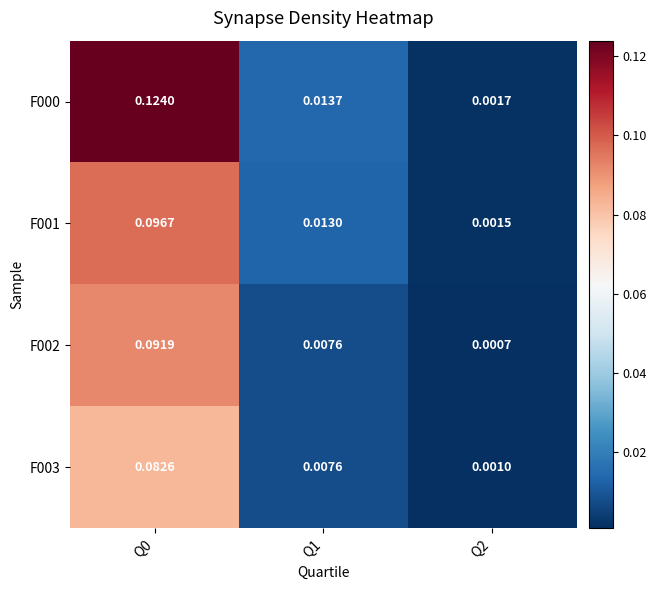

Is the value of F001 at Q2 greater than the value of F000 at Q2?

No